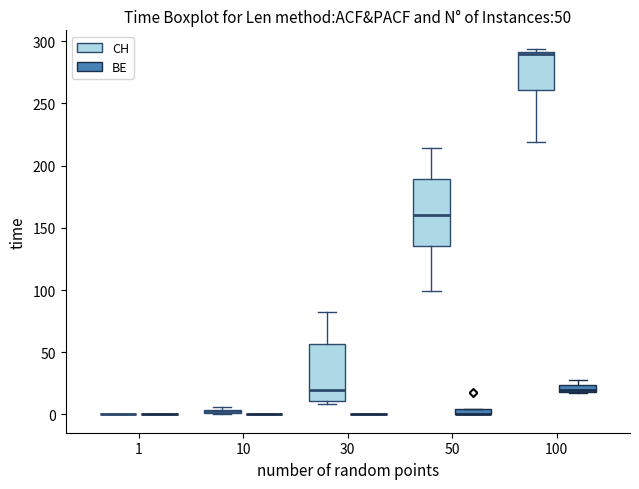

Comparing the boxes themselves (not the whiskers), which one is the tallest?

50 (CH)